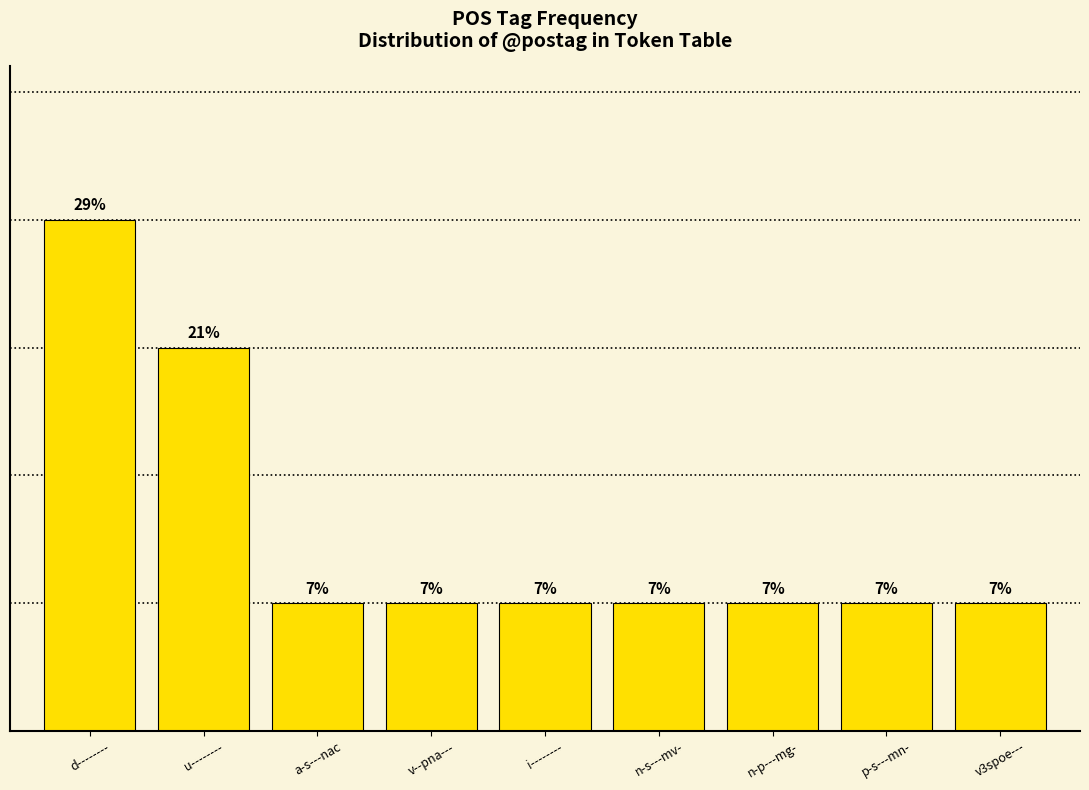

Does the chart contain stacked bars?

No